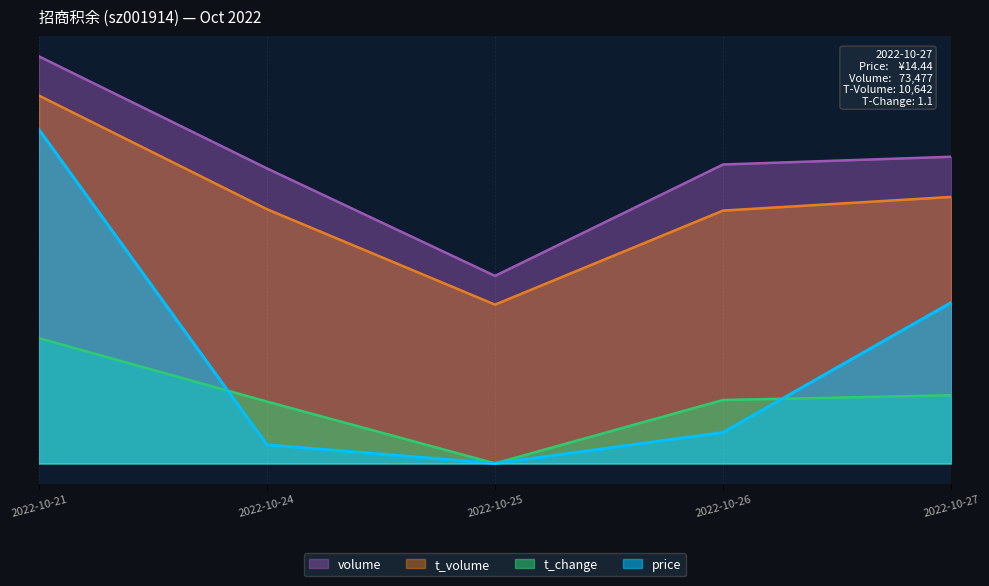

True or false: price and t_change cross at least once.

True